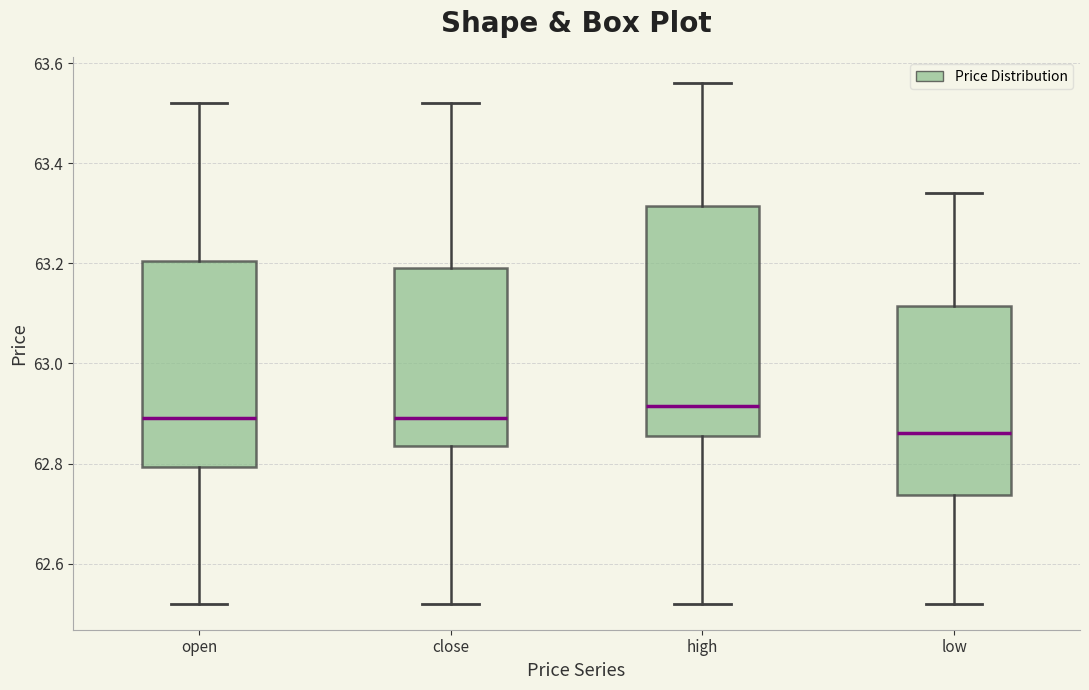

Which box is the tallest, from its lower edge to its upper edge?

high